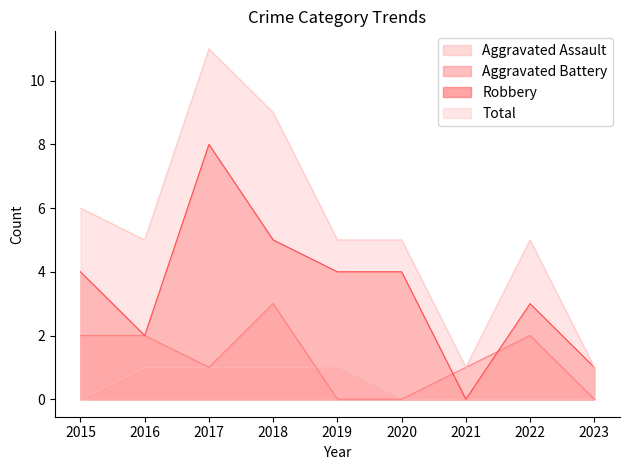

Rank the series by their average value, from highest to lowest.

Total, Robbery, Aggravated Battery, Aggravated Assault